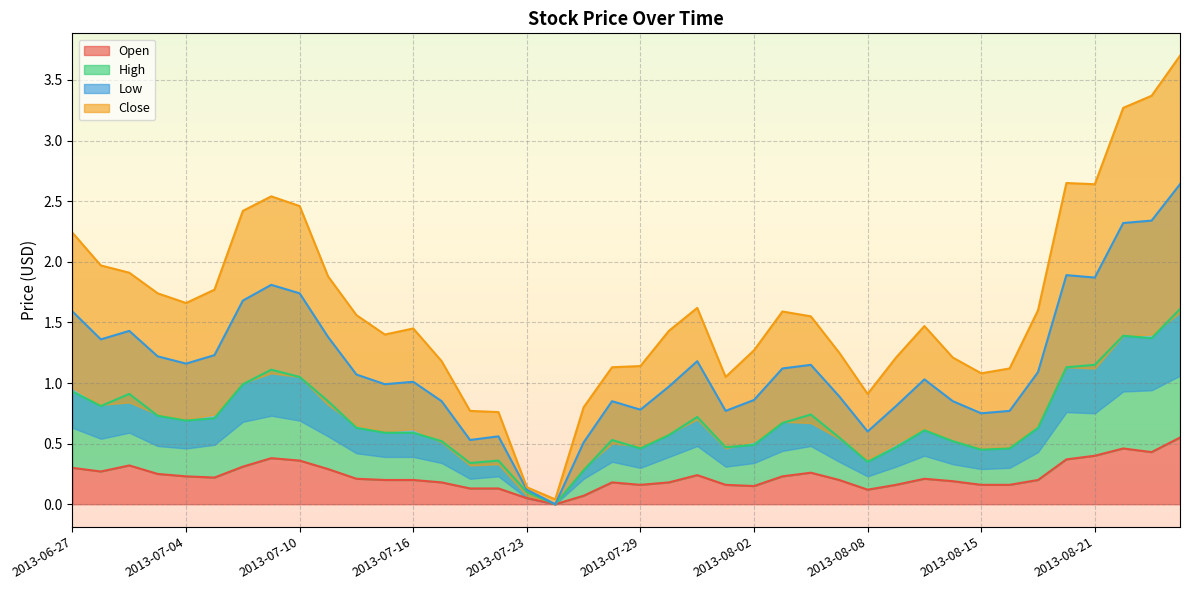

How many interior local peaks does the Open series have?

7